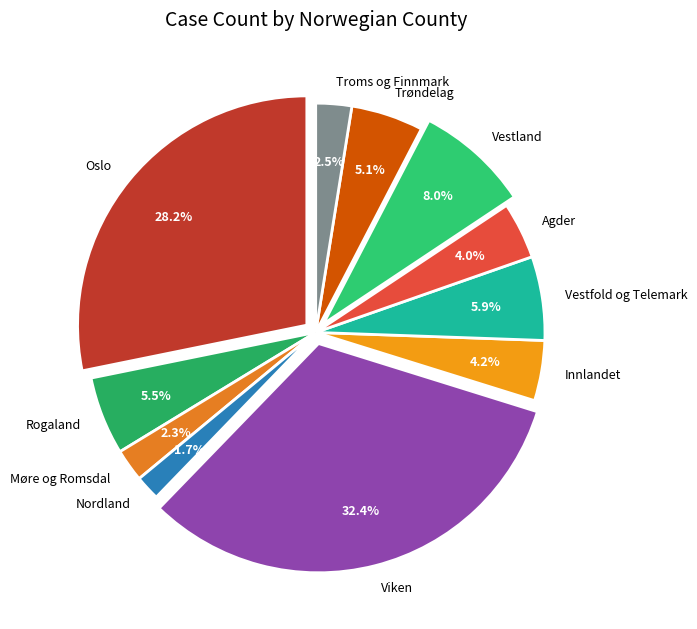

Approximately how many times larger is the value at Agder compared to Vestfold og Telemark?

0.7